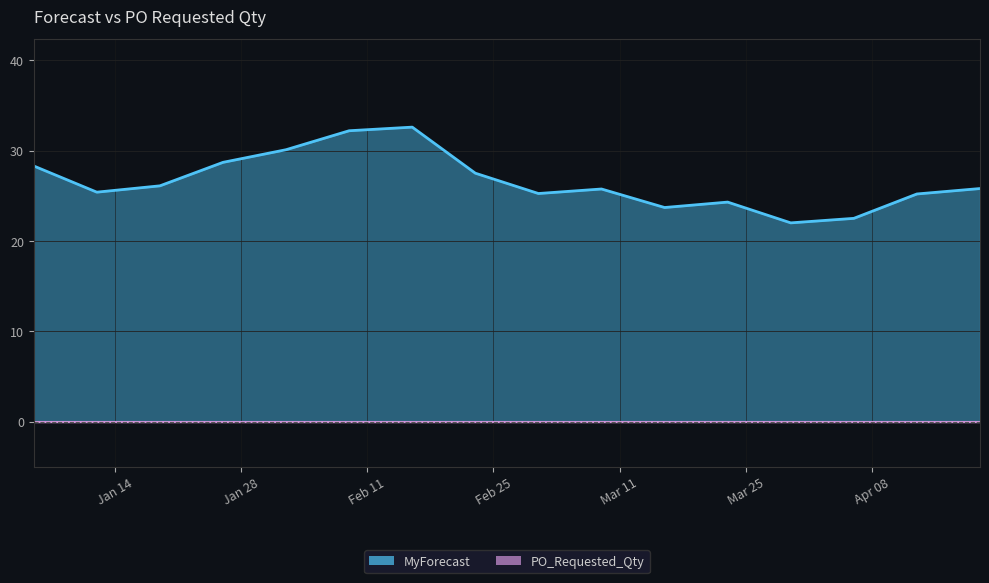

Reading right to left, transcribe all the data shown in this chart.

2025-04-20=25.8	2025-04-13=25.2	2025-04-06=22.5	2025-03-30=22.0	2025-03-23=24.3	2025-03-16=23.7	2025-03-09=25.8	2025-03-02=25.2	2025-02-23=27.5	2025-02-16=32.6	2025-02-09=32.2	2025-02-02=30.1	2025-01-26=28.7	2025-01-19=26.1	2025-01-12=25.4	2025-01-05=28.3